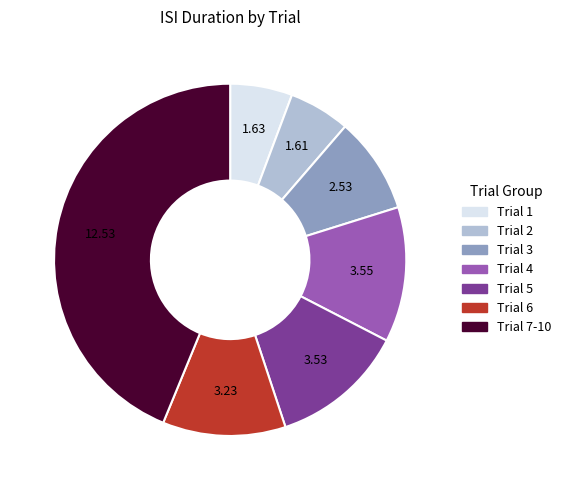

Does any single category account for the majority?

No